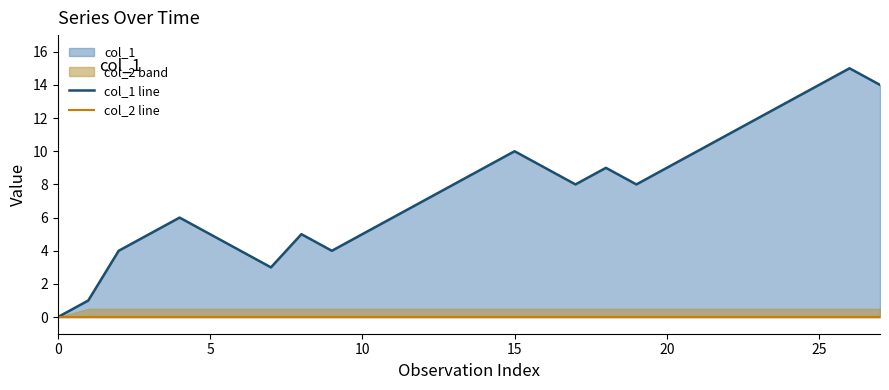

Reading left to right, what are all the values shown in this chart?

col_1 line: 0	1	4	5	6	5	4	3	5	4	5	6	7	8	9	10	9	8	9	8	9	10	11	12	13	14	15	14
col_2 line: 0	0	0	0	0	0	0	0	0	0	0	0	0	0	0	0	0	0	0	0	0	0	0	0	0	0	0	0